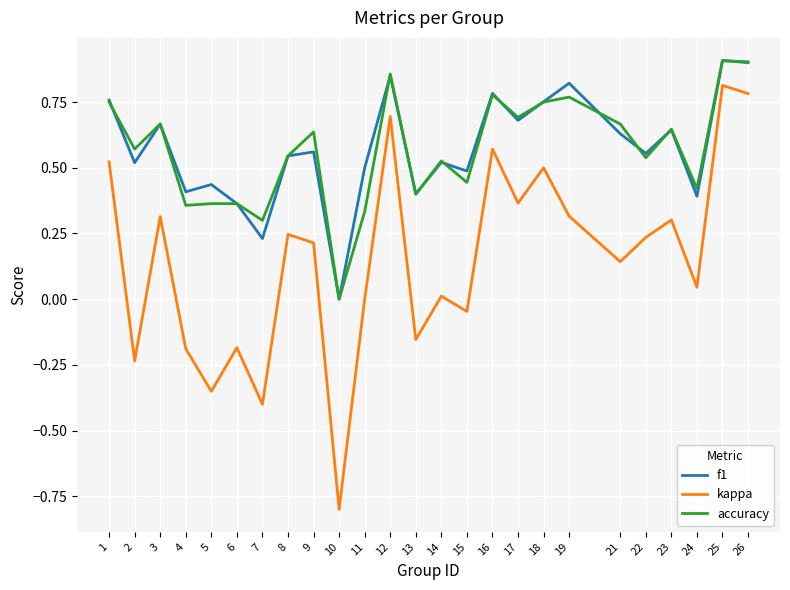

Which series changed the most between 14 and 19?

kappa